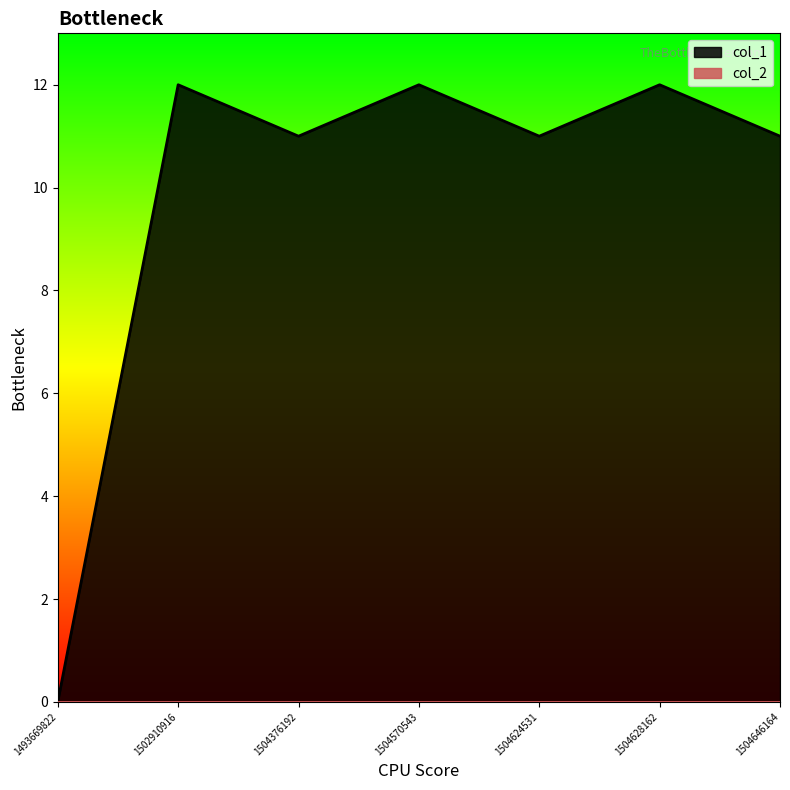

What is the sum of the values at 1502910916 and 1504628162?

24